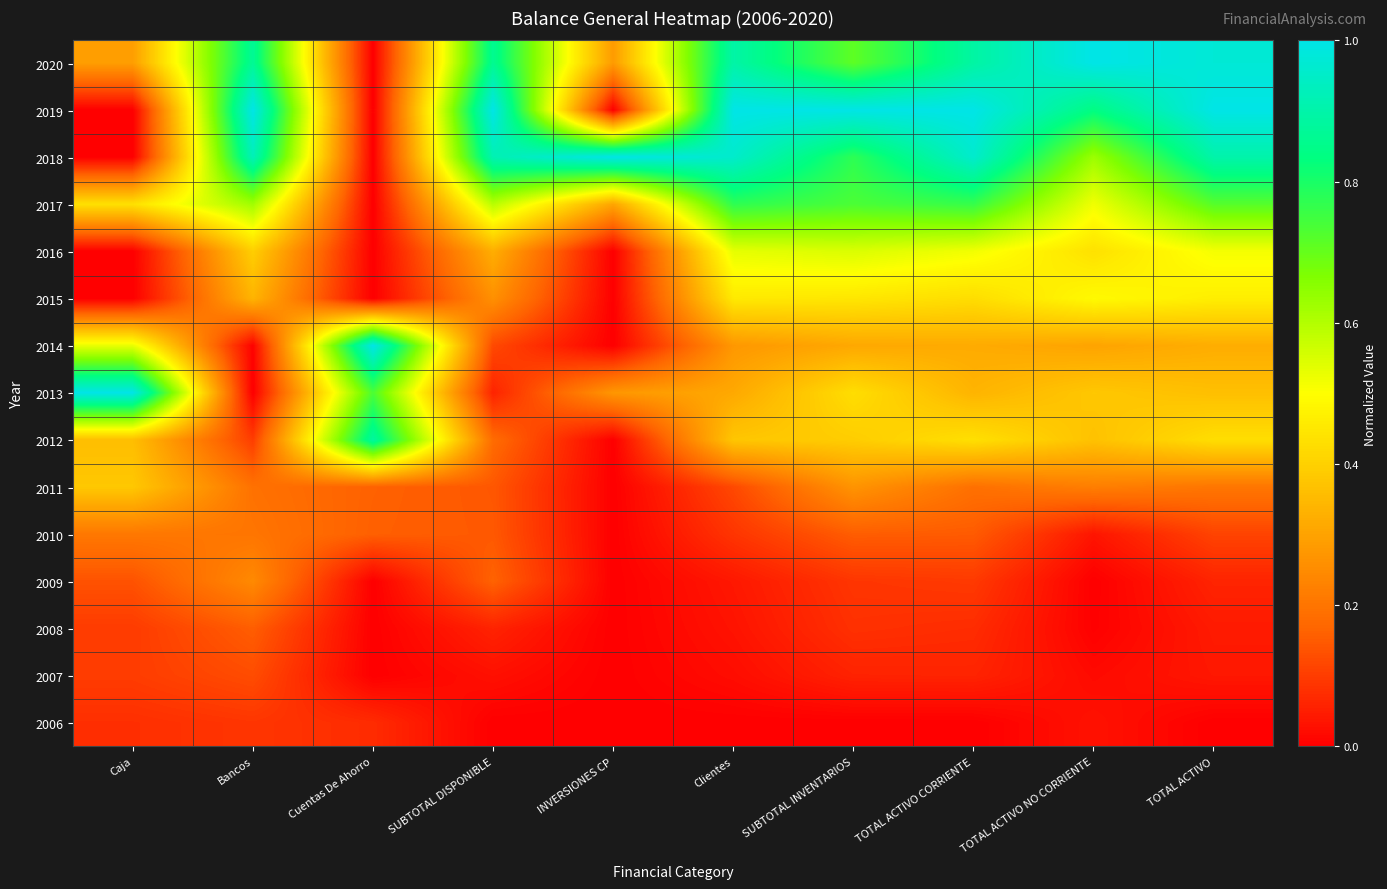

At how many categories does at least one series exceed 0?

10